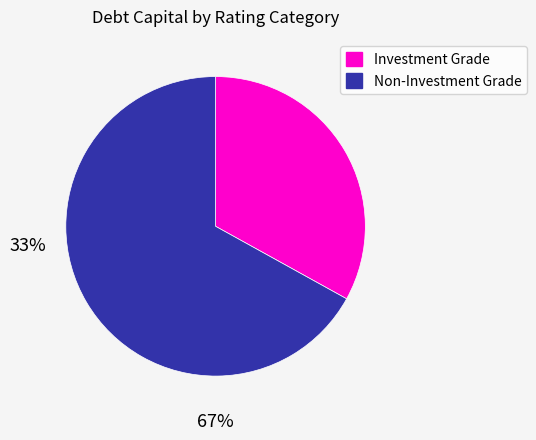

Does any single category account for the majority?

Yes